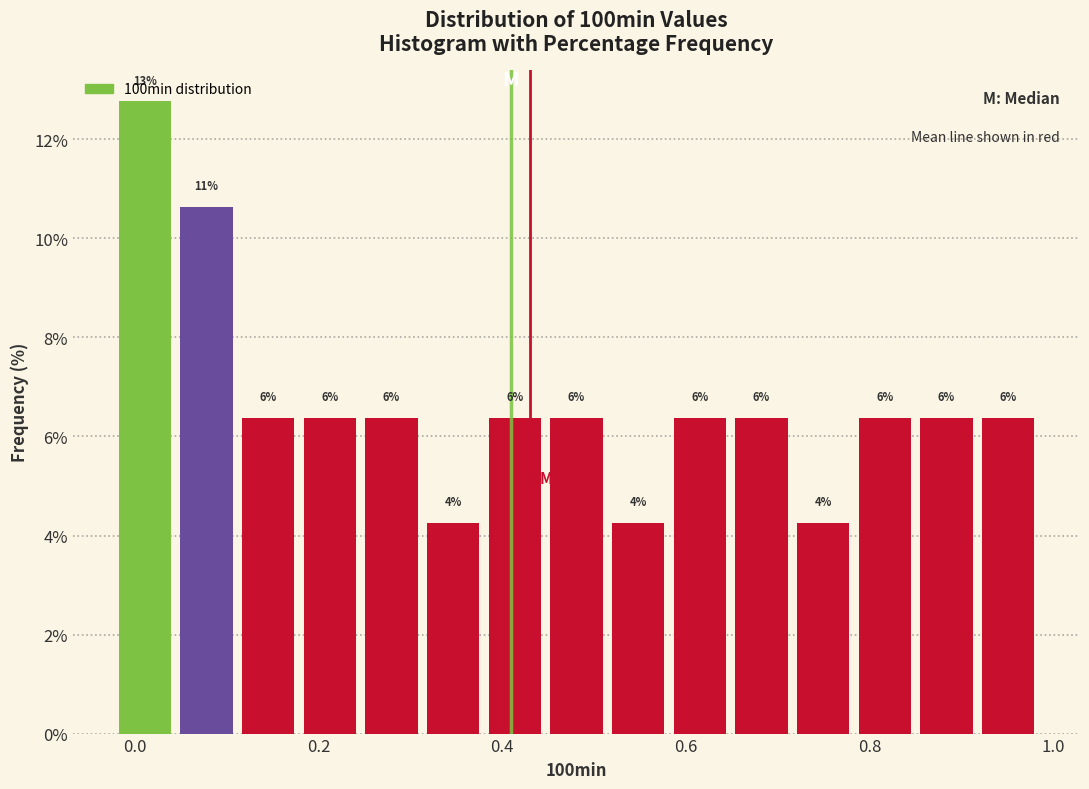

Read against the x-axis, roughly where is the centre of the tallest bar?

0.02